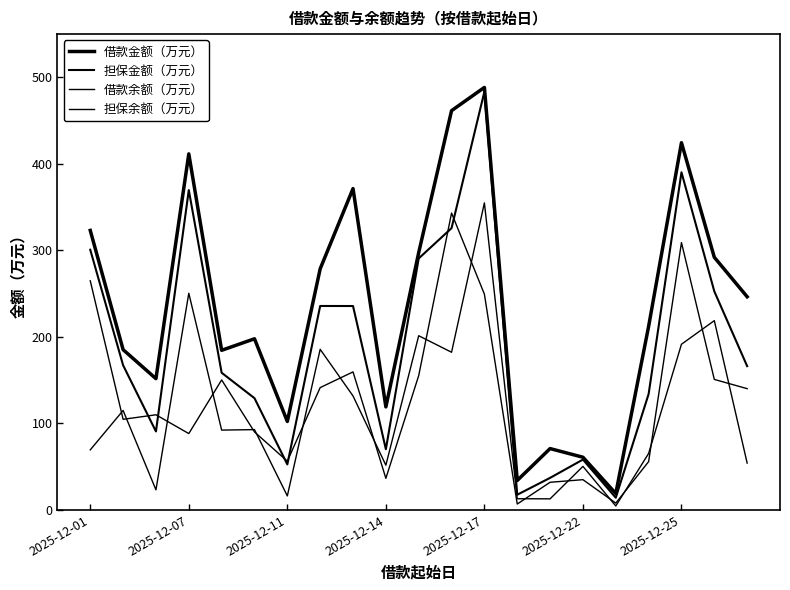

Which series has the largest range (max minus min)?

借款金额（万元）